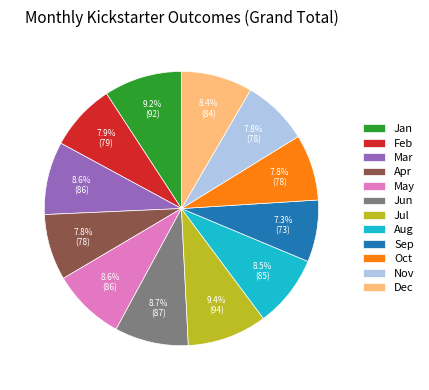

What is the ratio of the value at Nov to the value at May?

0.9